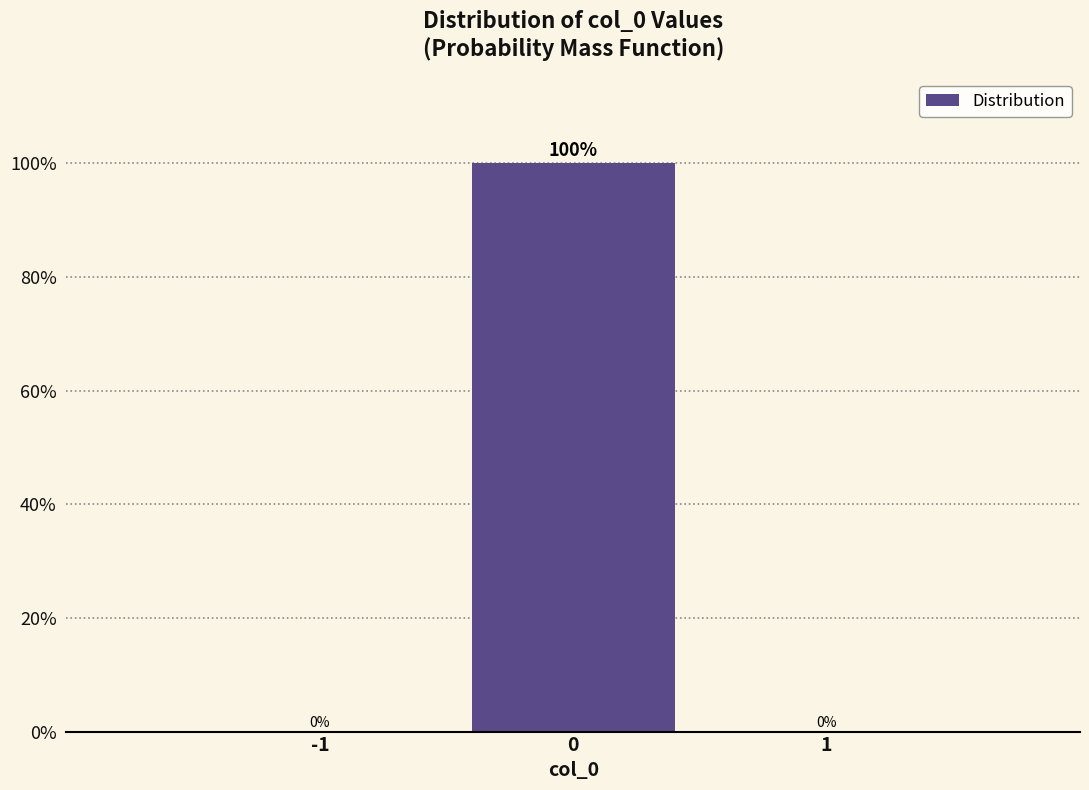

Reading left to right, transcribe this chart: for each bar, give the range it covers on the x-axis and its height.

-1.5 to -0.5: 0
-0.5 to 0.5: 100
0.5 to 1.5: 0